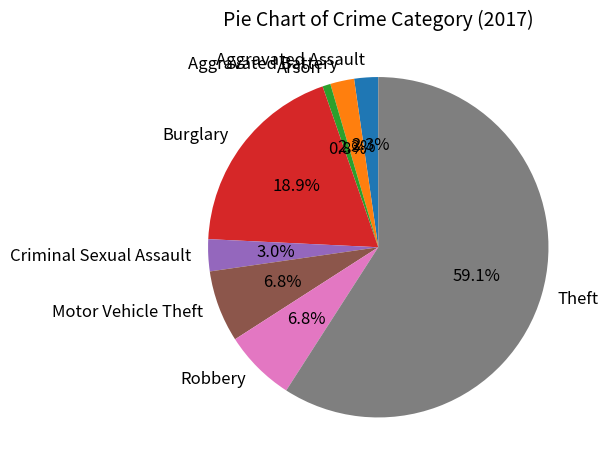

To the nearest percent, what is the combined percentage of Aggravated Battery and Burglary?

21%